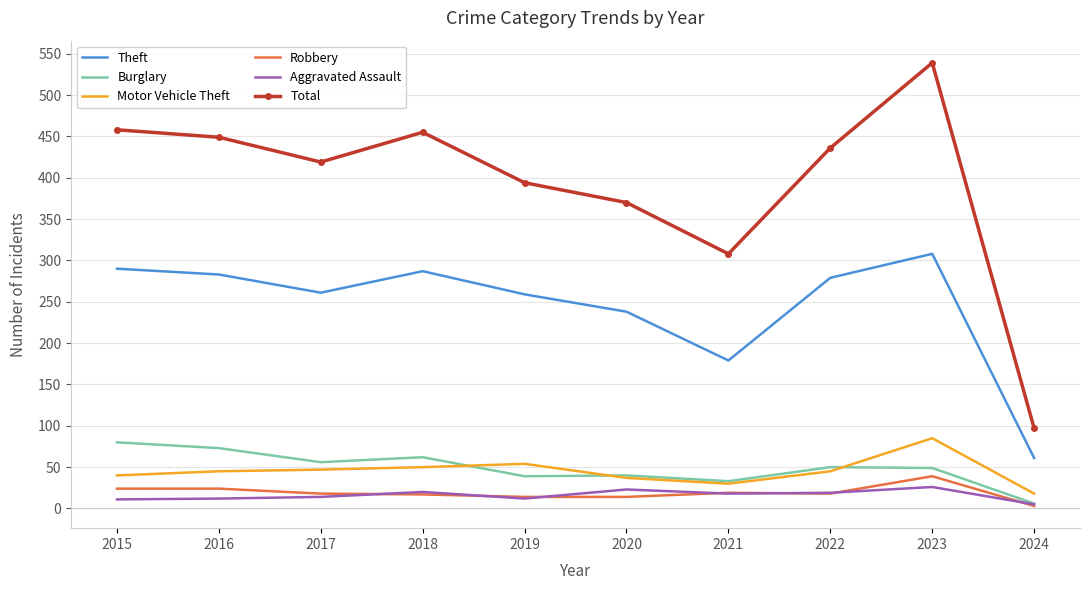

True or false: Burglary has more than 1 interior local peaks.

True